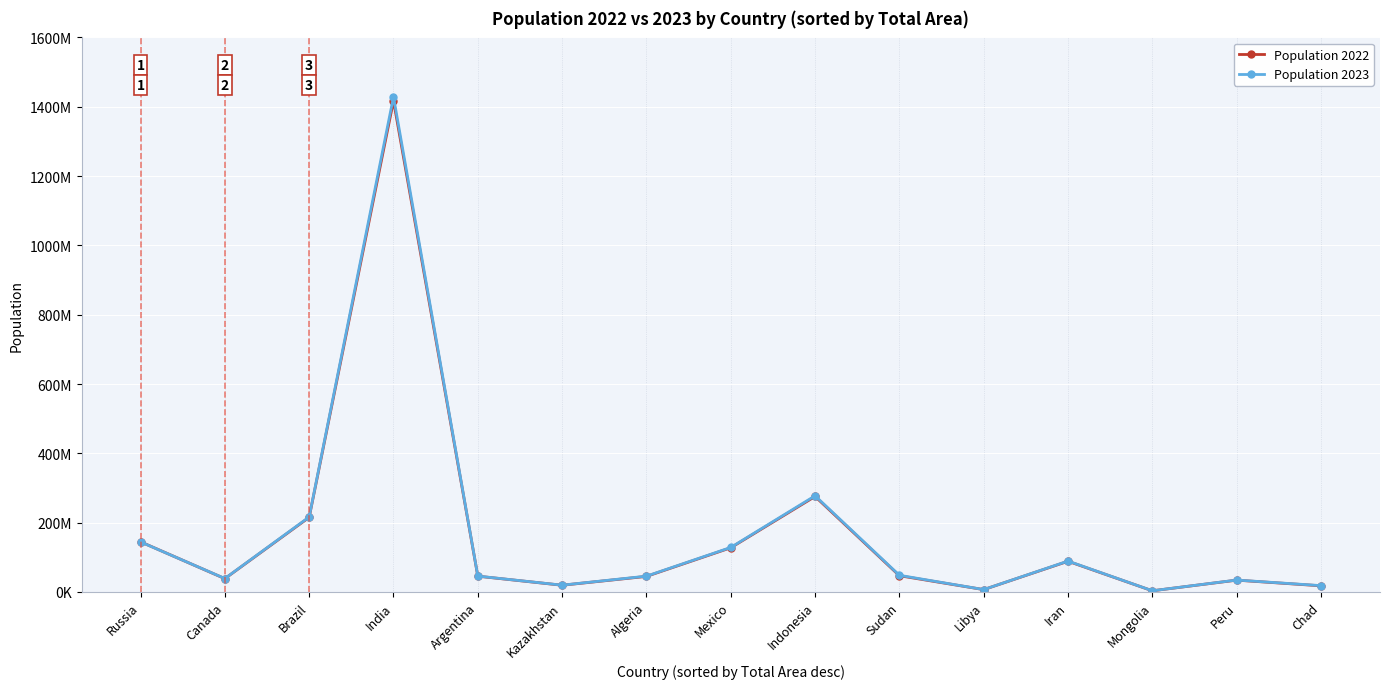

Is it true that Population 2023 equals 3447157 at Mongolia?

True